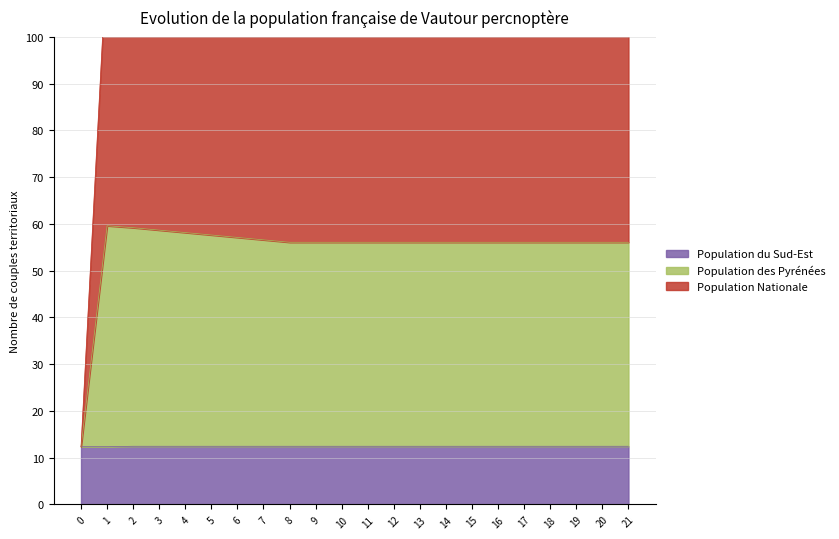

At which category does the chart reach its peak across all series?

1